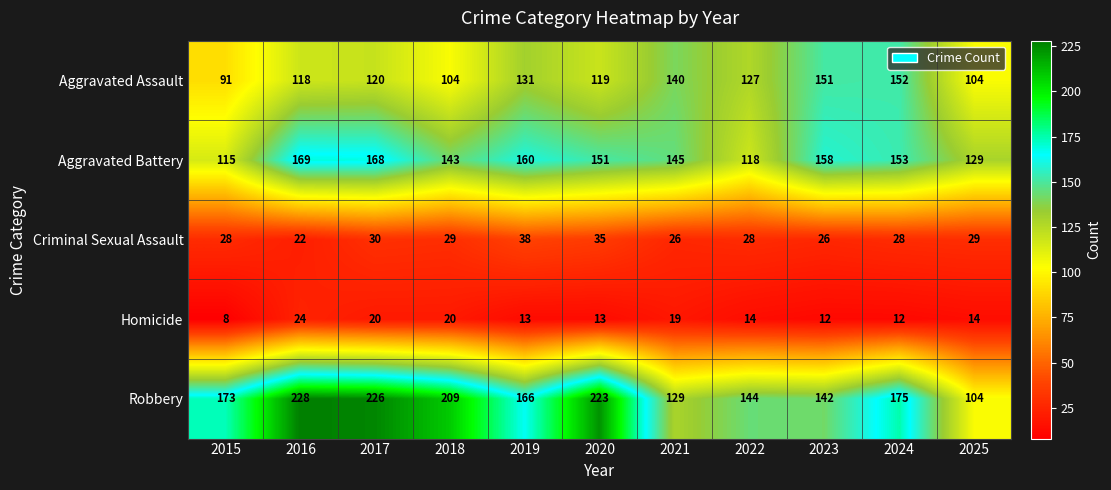

What is the difference between the highest and lowest values at 2024?

163